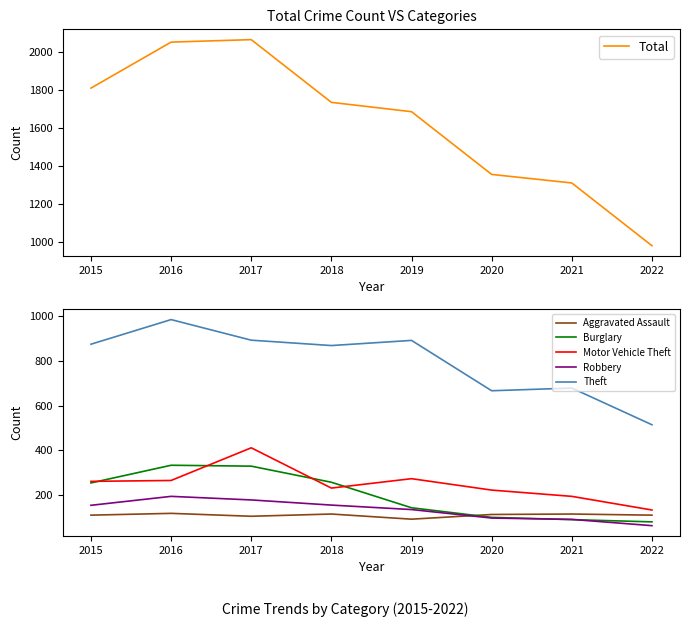

What is the difference between the second highest and minimum values in the Burglary series?

249